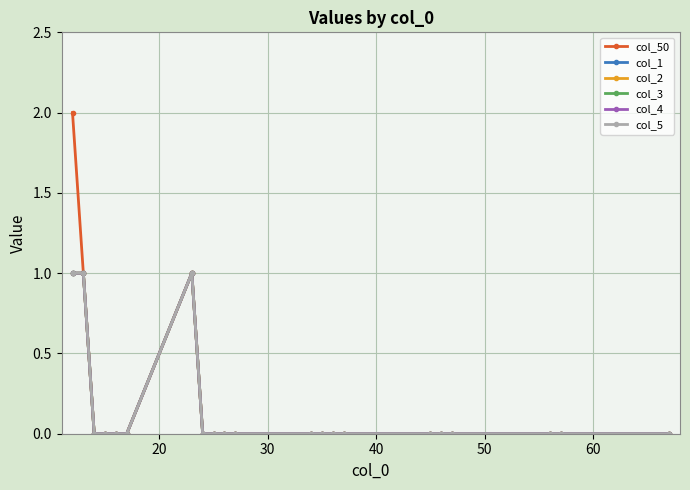

True or false: col_2 and col_50 intersect in this chart.

False